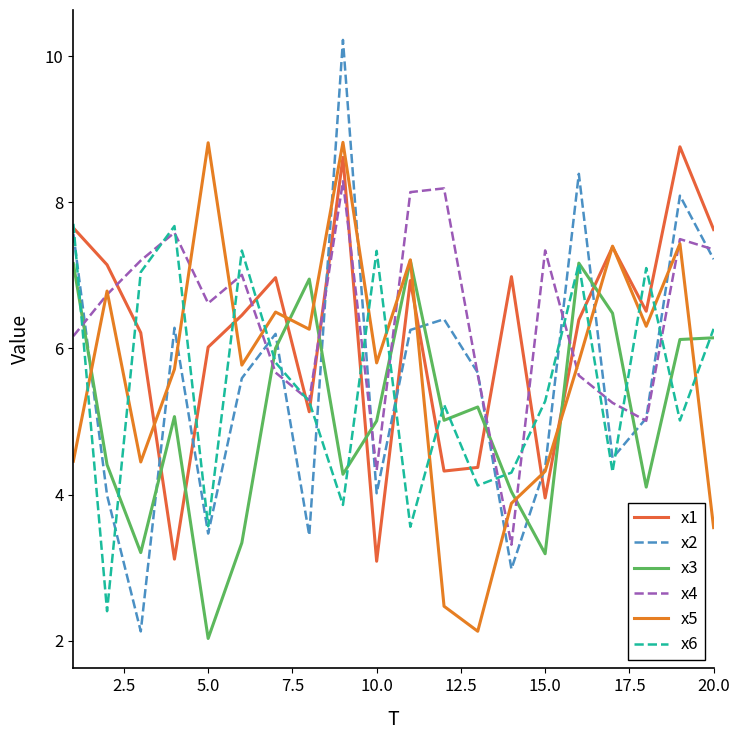

Does the chart have visible grid lines?

No